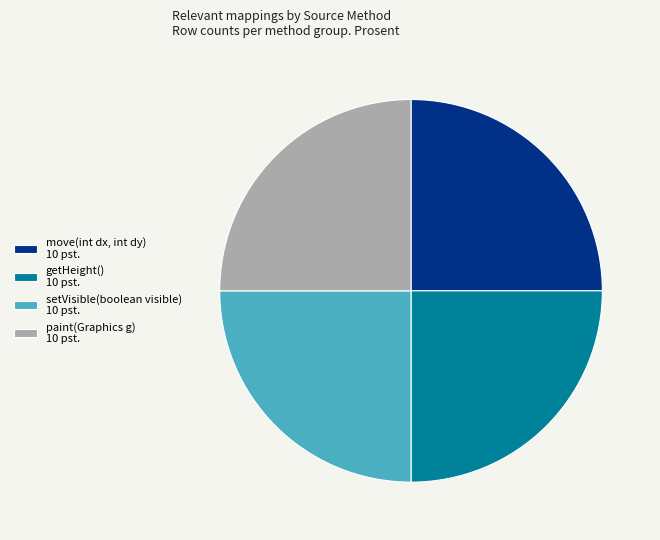

Count the number of slices in the pie.

4